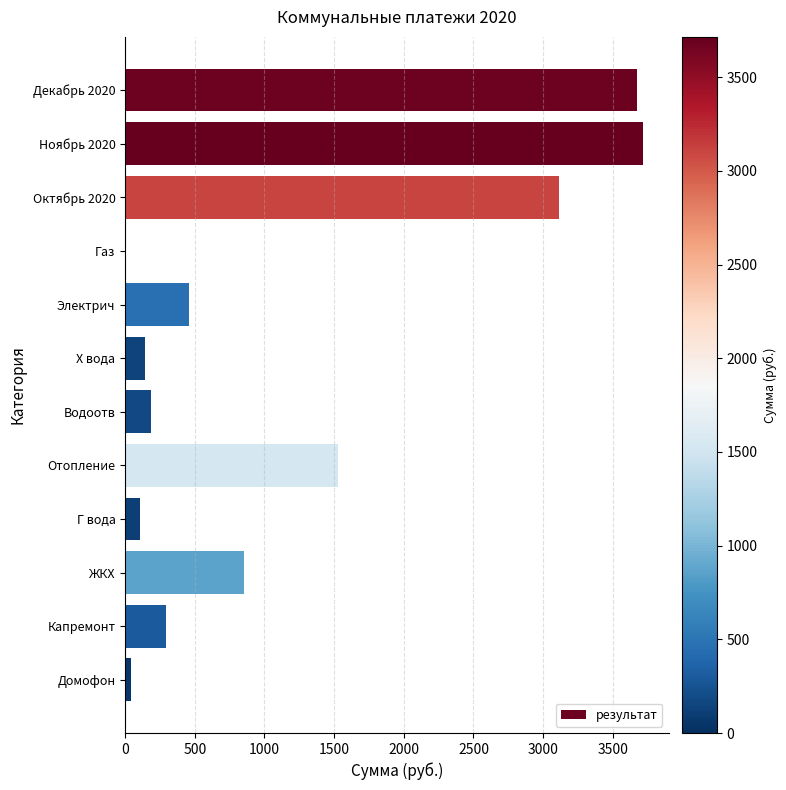

Is it true that the value at Октябрь 2020 is 3110.6?

True